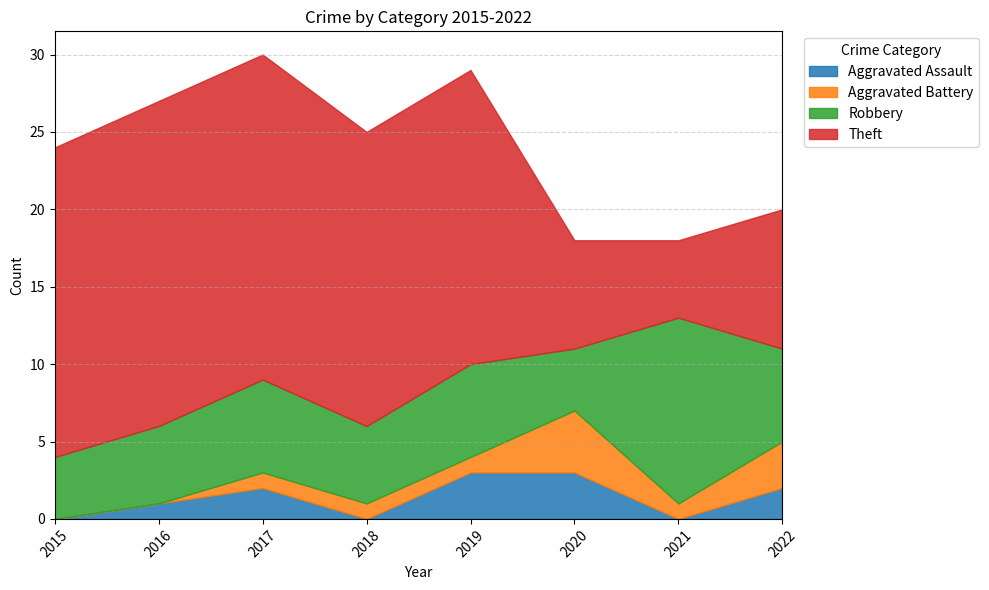

Does the chart have visible grid lines?

Yes